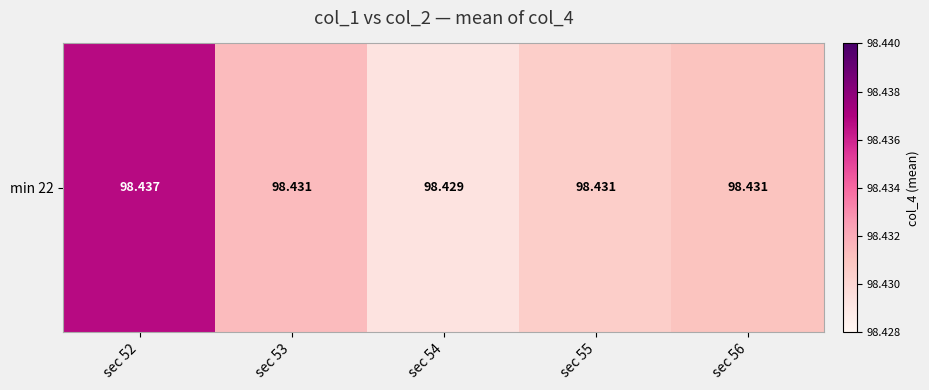

Rank the categories by value from highest to lowest.

sec 52, sec 53, sec 56, sec 55, sec 54